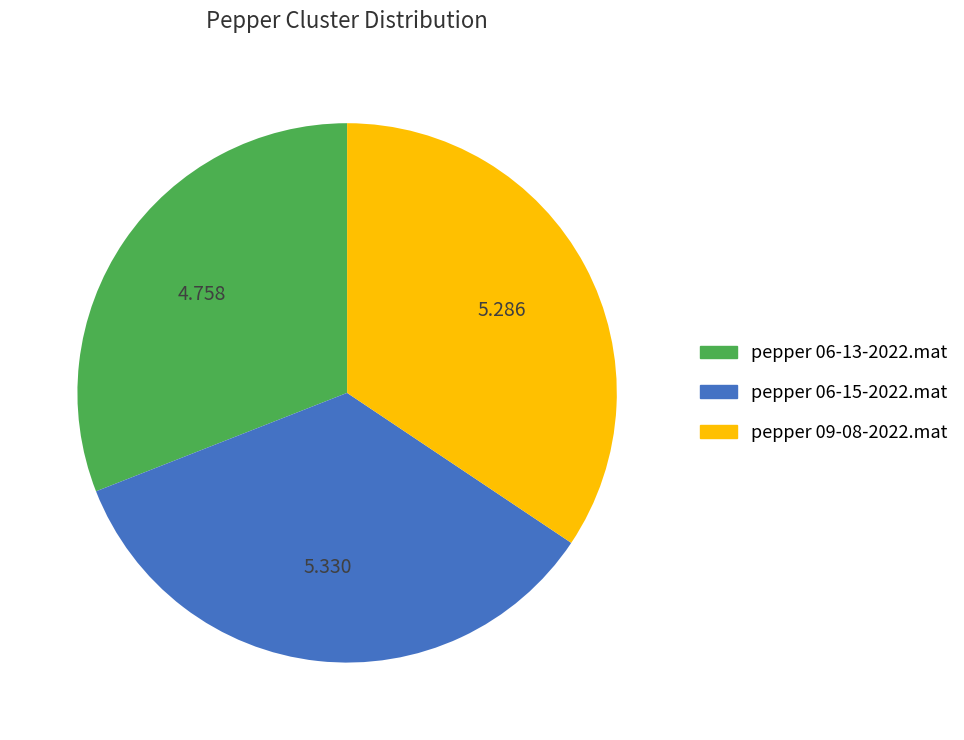

Does pepper 06-15-2022.mat account for over 50% of the chart?

No